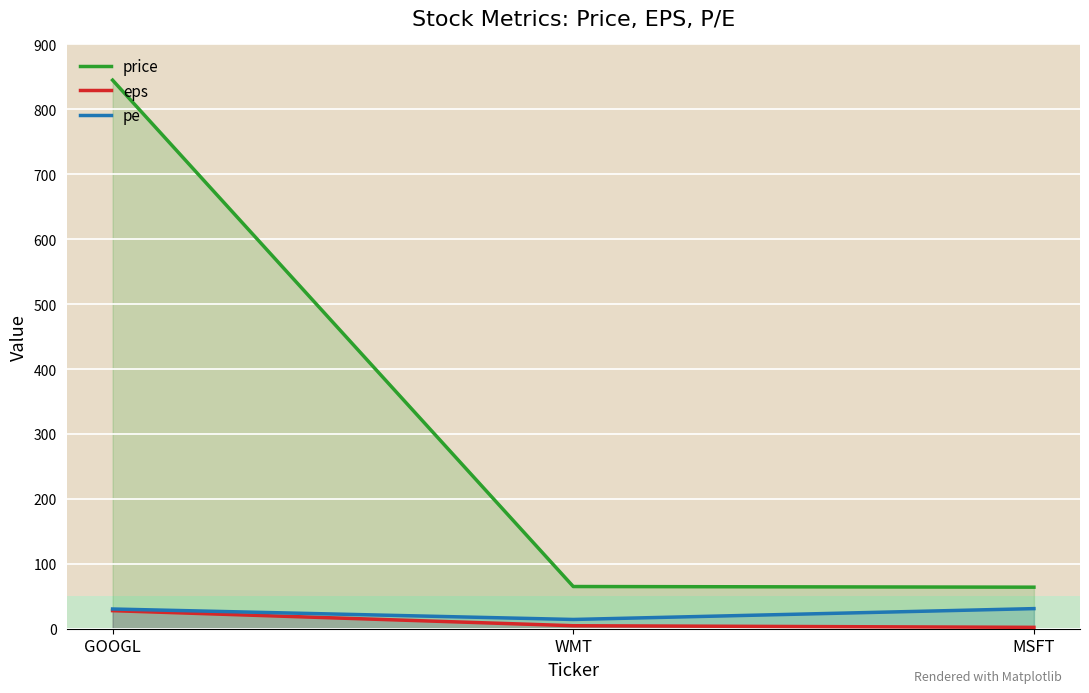

What is the average value of the pe series?

25.2